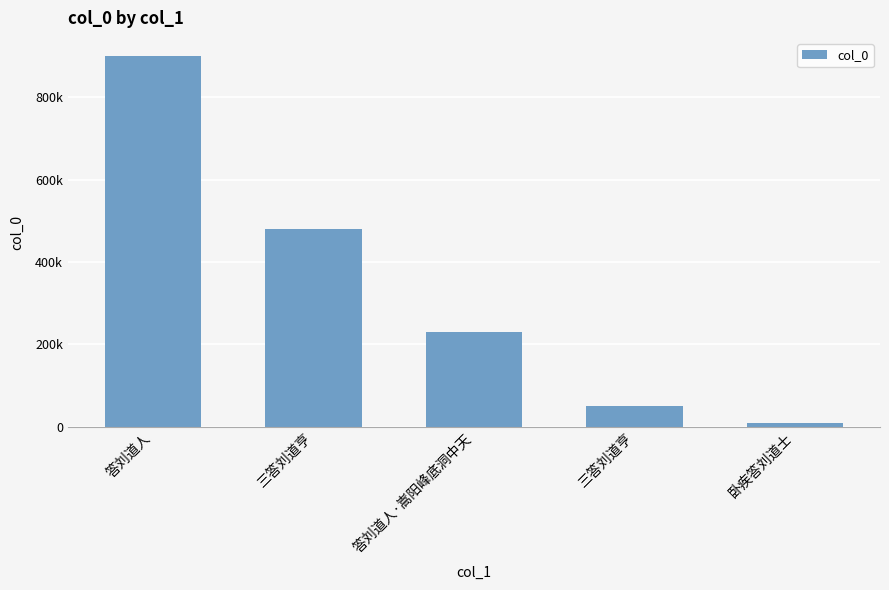

At which label does the data first exceed 230754?

答刘道人